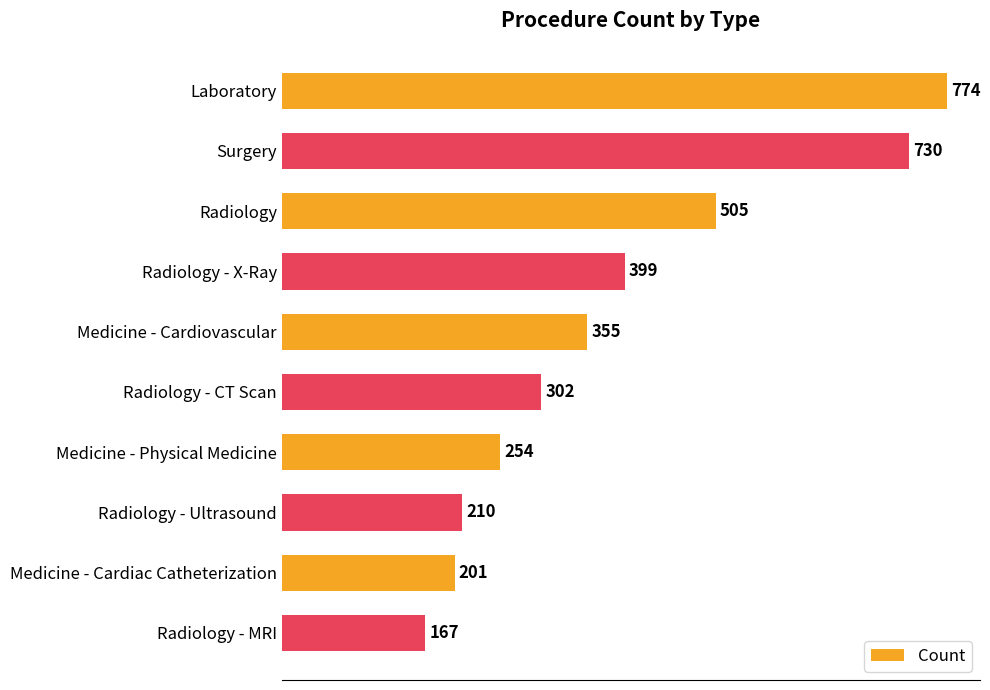

How many values are below 355?

5